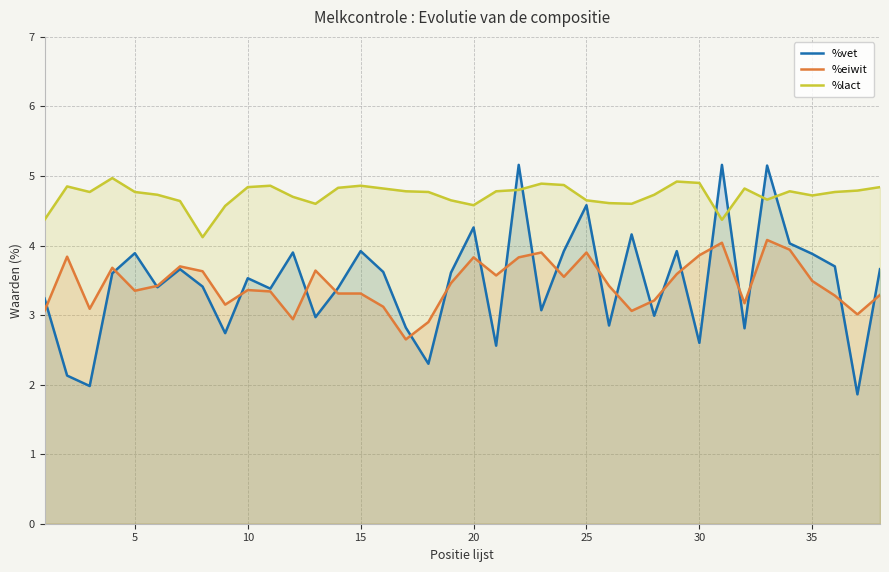

Count the number of data series in this chart.

3